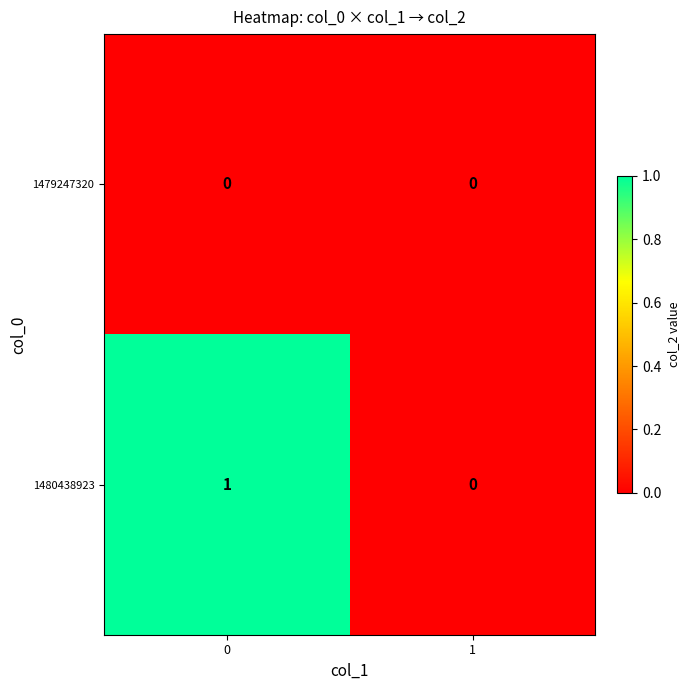

List the series in order of their overall mean, lowest first.

1479247320, 1480438923